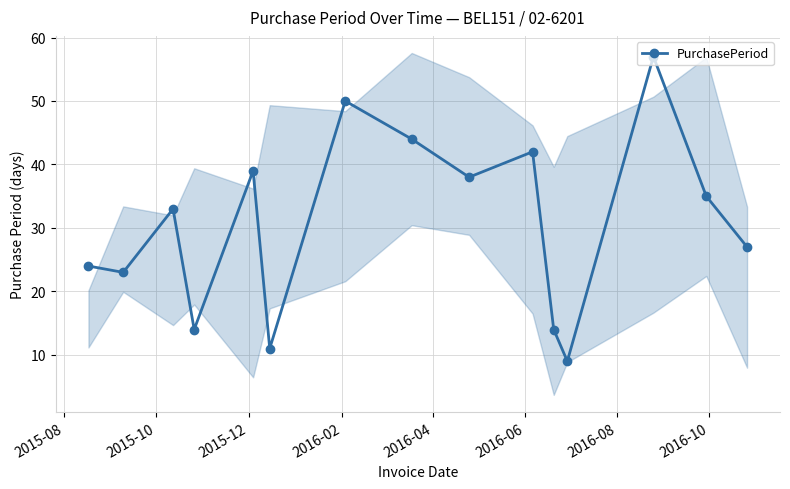

Does the chart have visible grid lines?

Yes